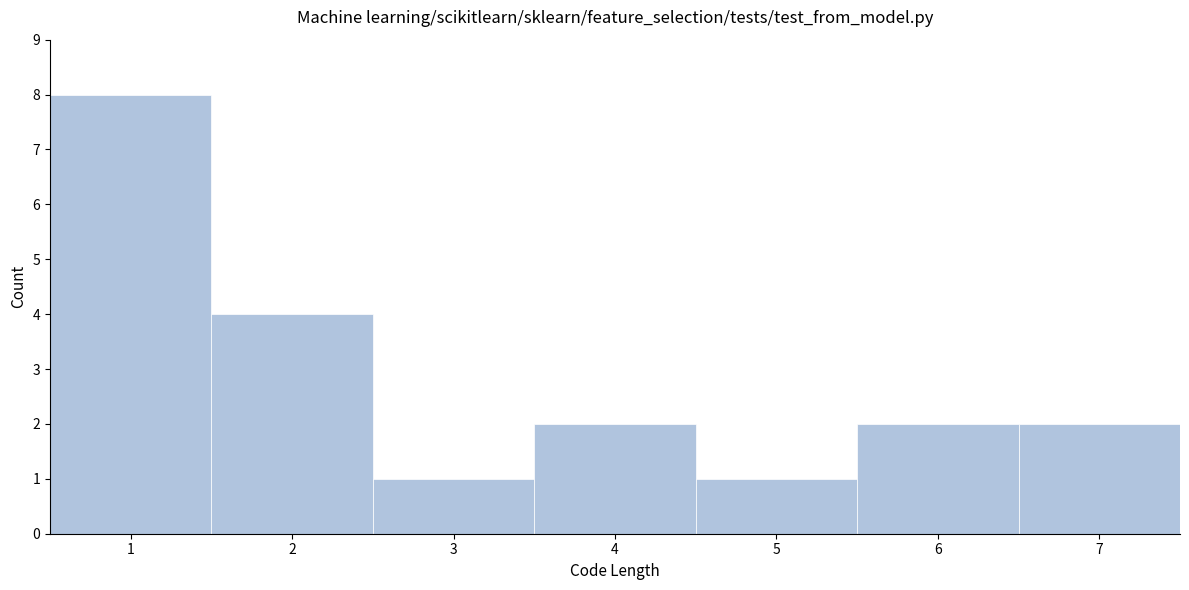

Reading left to right, list every bar in this chart as the range it spans on the x-axis followed by its height. The values are not printed on the chart, so give them approximately, as read against the axis.

0.5 to 1.5: 8
1.5 to 2.5: 4
2.5 to 3.5: 1
3.5 to 4.5: 2
4.5 to 5.5: 1
5.5 to 6.5: 2
6.5 to 7.5: 2